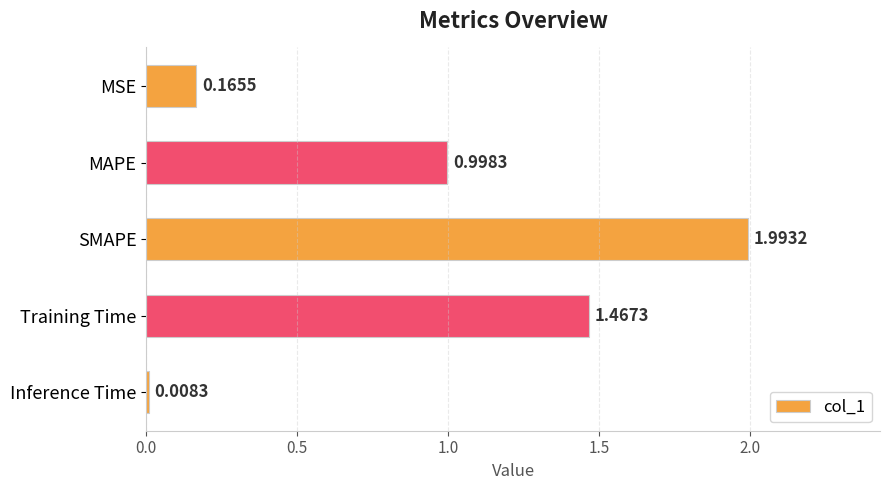

What is the sum of all values?

4.6